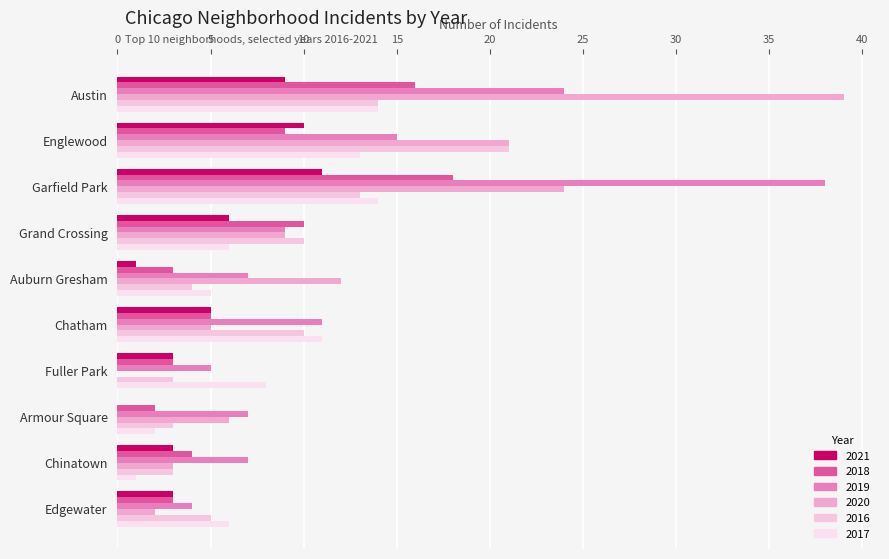

At which label does 2021 reach its minimum?

Armour Square